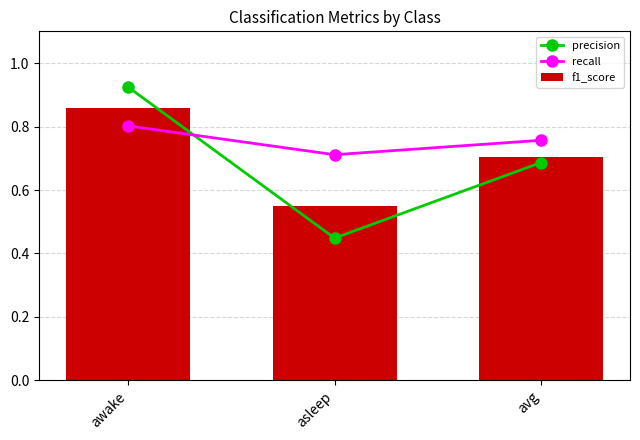

Are the bars grouped side by side (vs. stacked)?

Yes